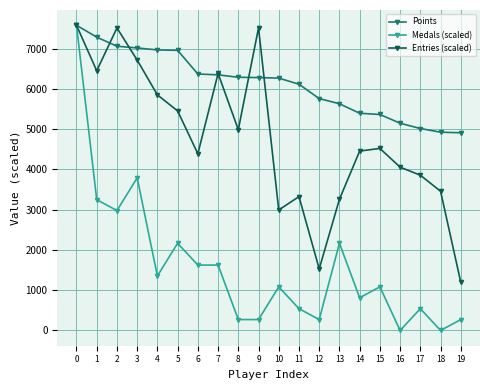

What is the maximum value shown in the chart?

7584.0